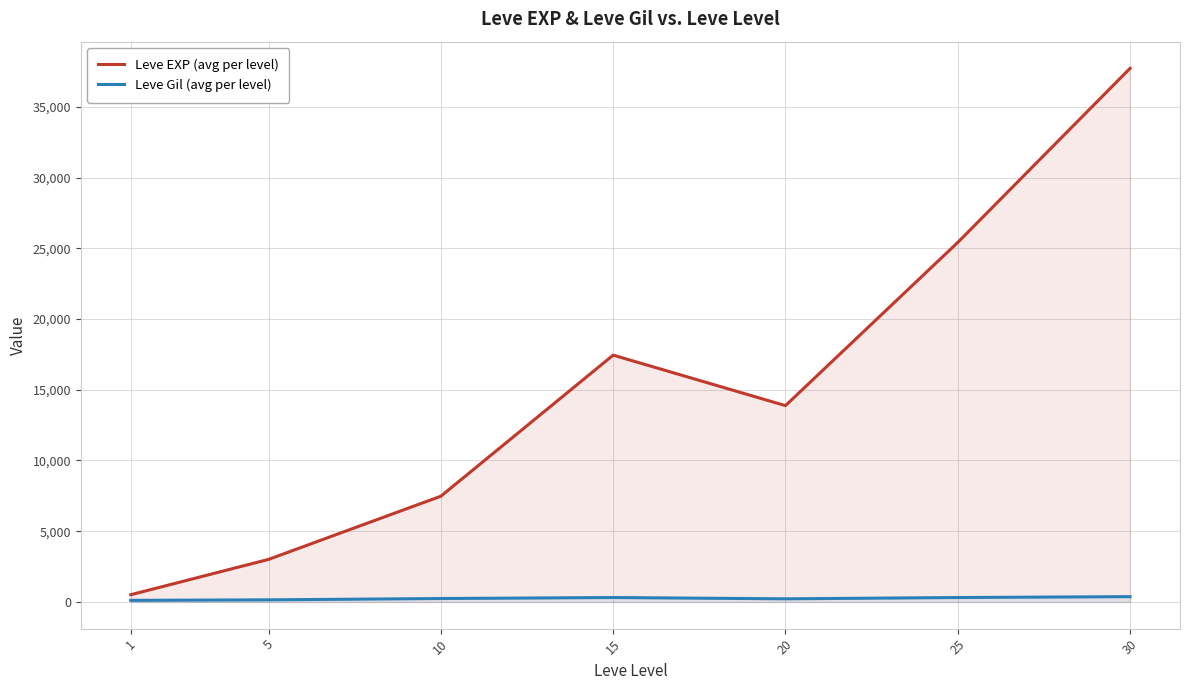

Which series has the widest spread of values?

Leve EXP (avg per level)